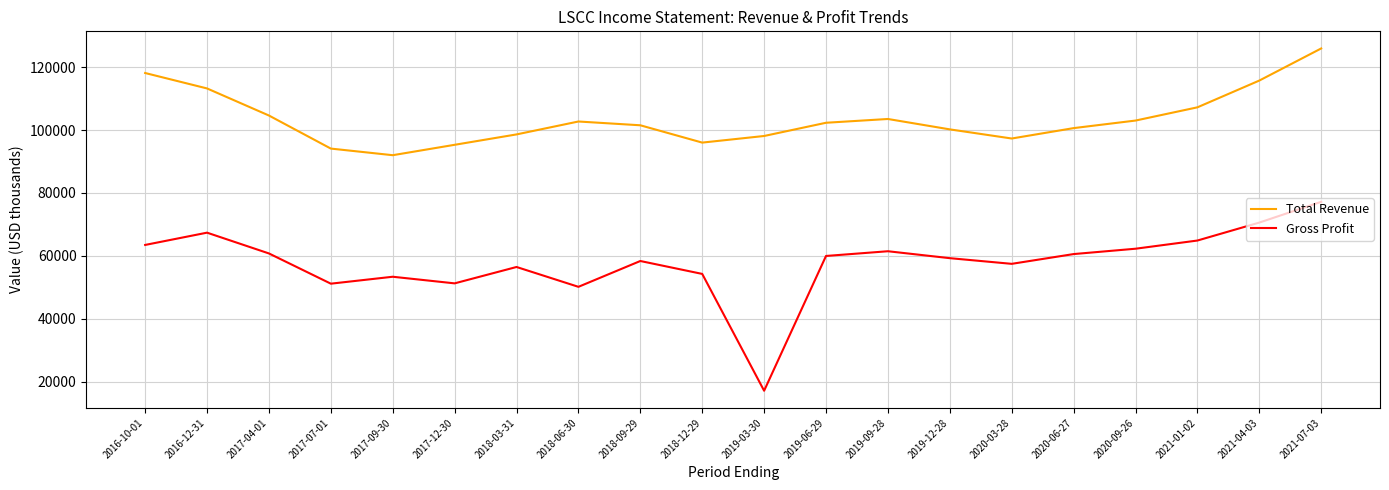

What are all the series names shown in the legend?

Total Revenue, Gross Profit